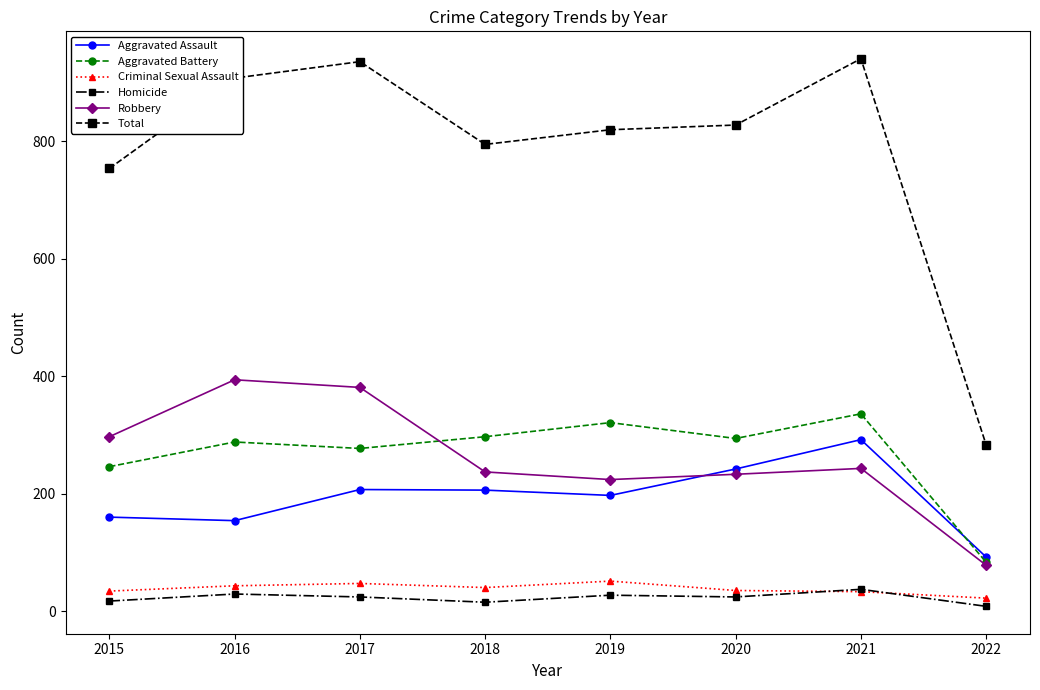

True or false: Aggravated Assault has more than 1 points higher than both neighbors.

True